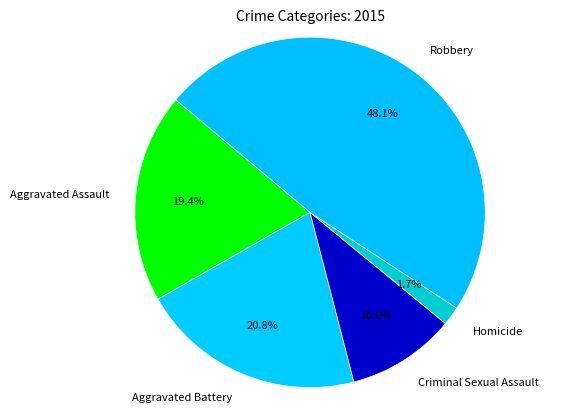

Is Aggravated Assault the majority of the pie?

No